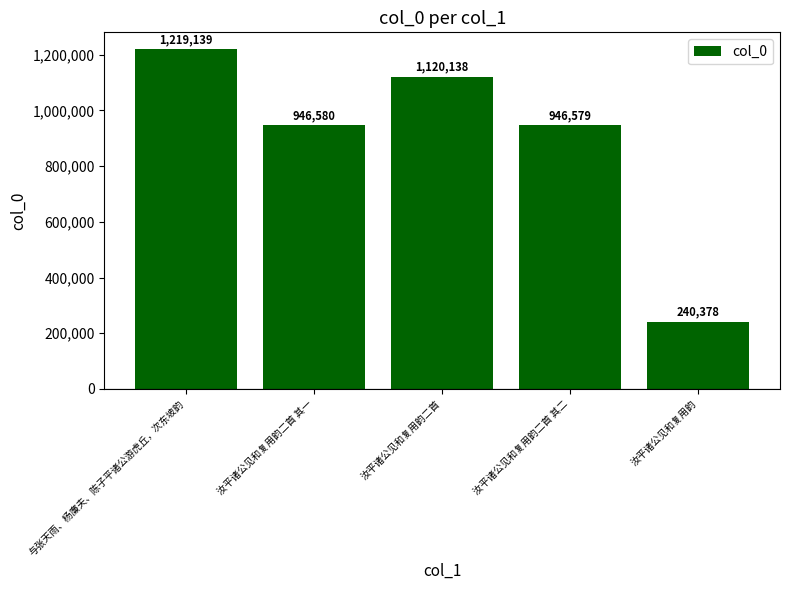

Reading left to right, what are all the values shown in this chart?

1219139	946580	1120138	946579	240378